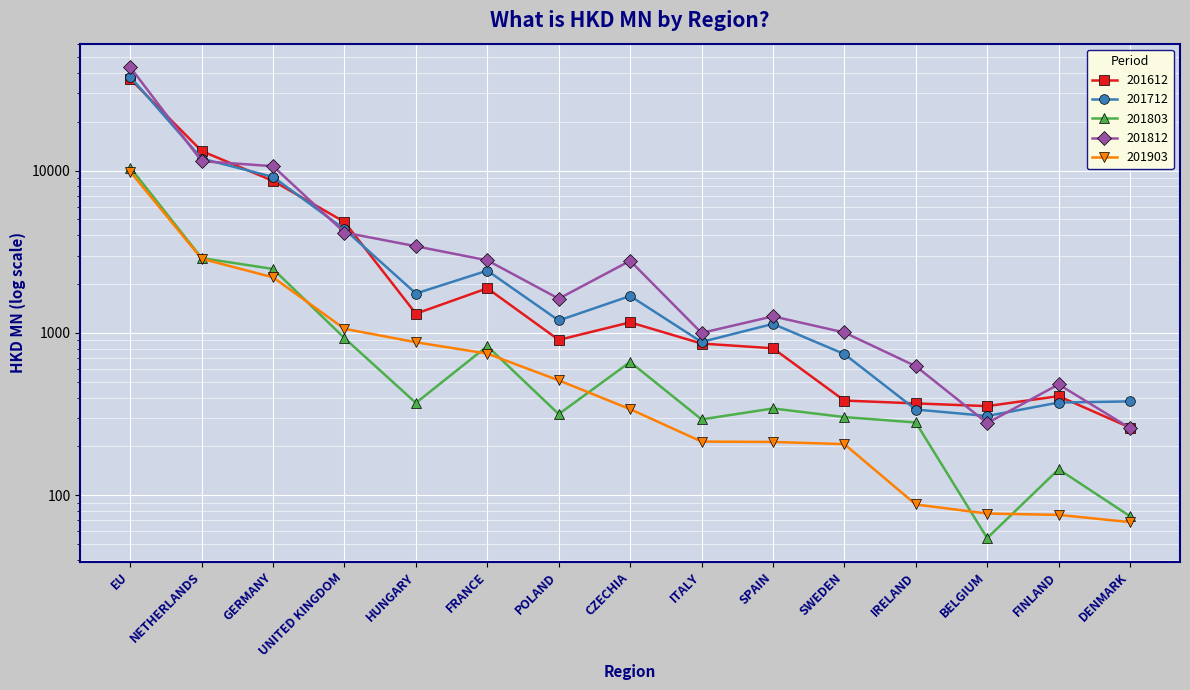

Is the value of 201812 at FINLAND greater than the value of 201612 at IRELAND?

Yes